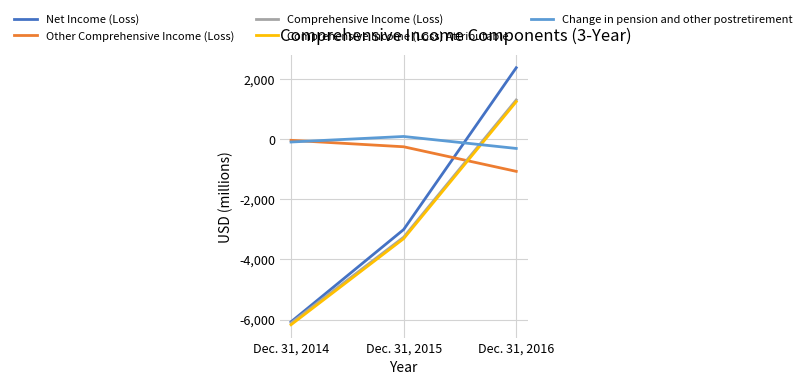

What is the highest value of the Change in pension and other postretirement series?

88